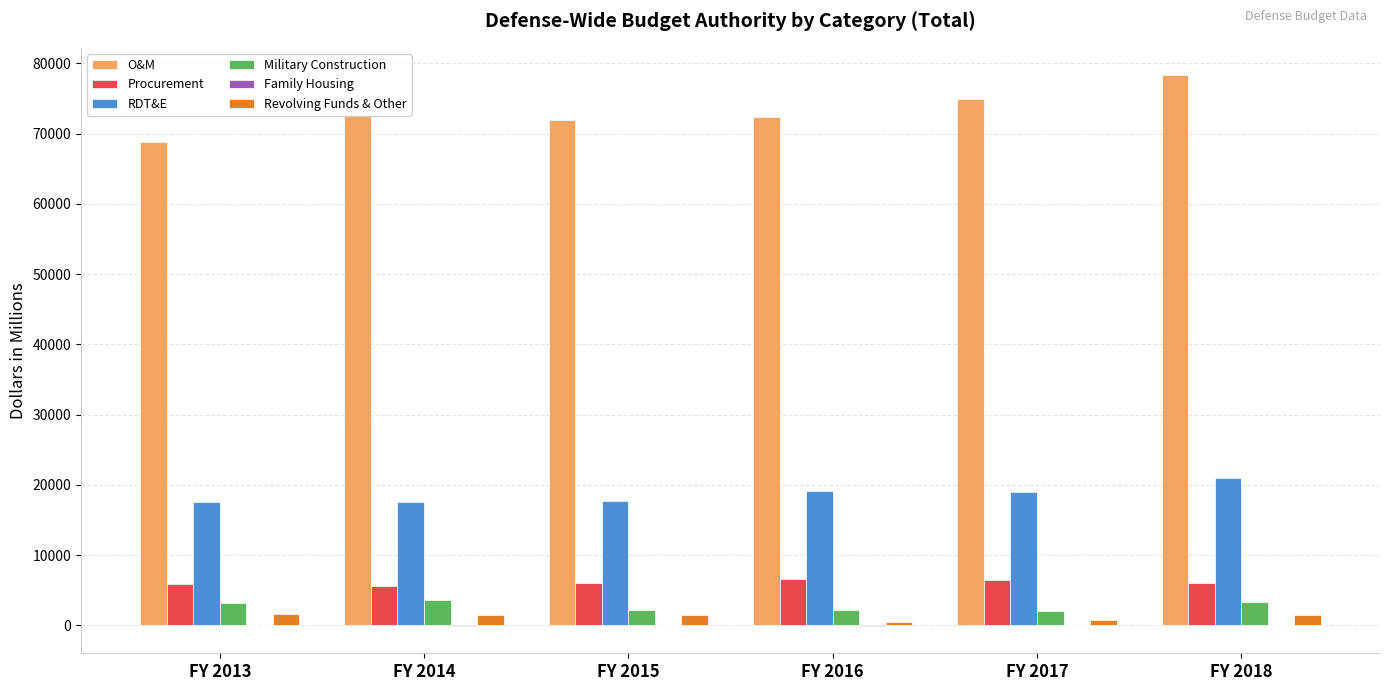

What is the approximate value of O&M at FY 2017, to the nearest 50?

74850